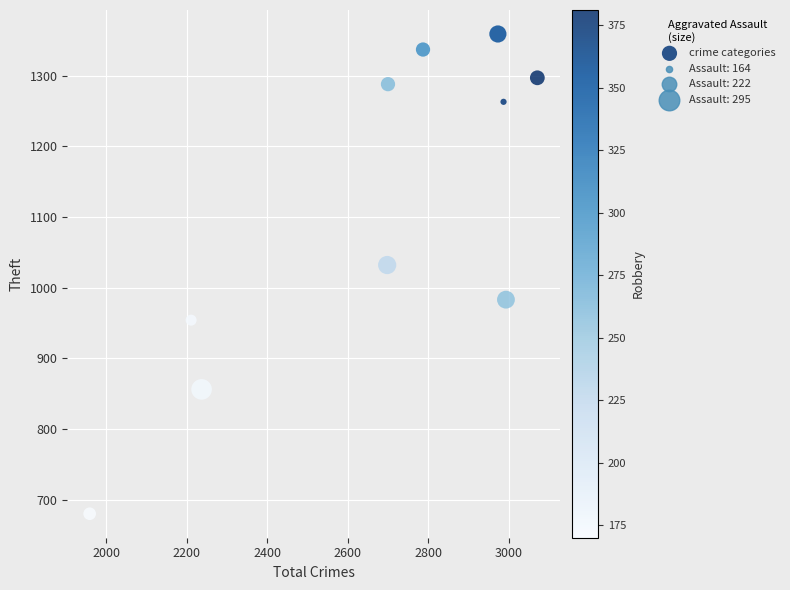

What Y value in the scatter plot is closest to 1019?

1032